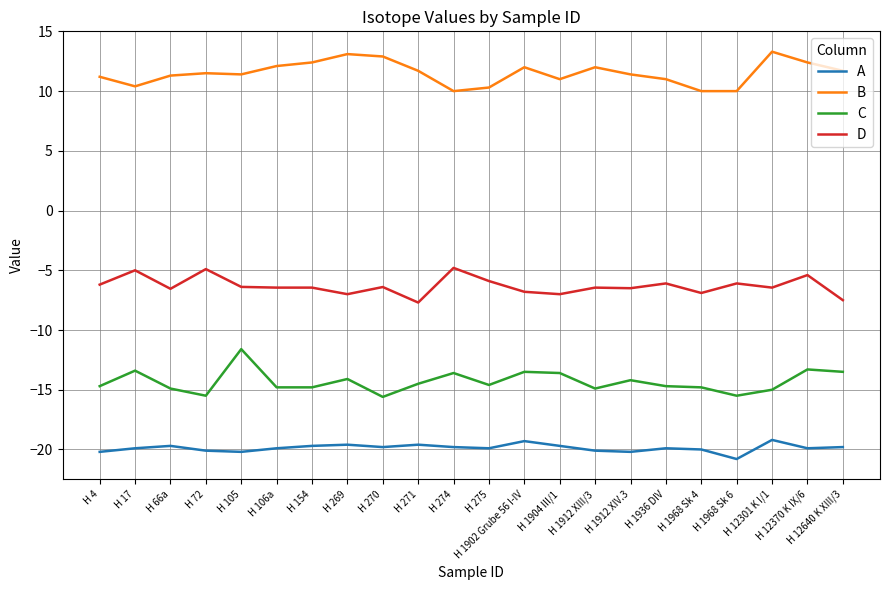

True or false: C and B cross at least once.

False